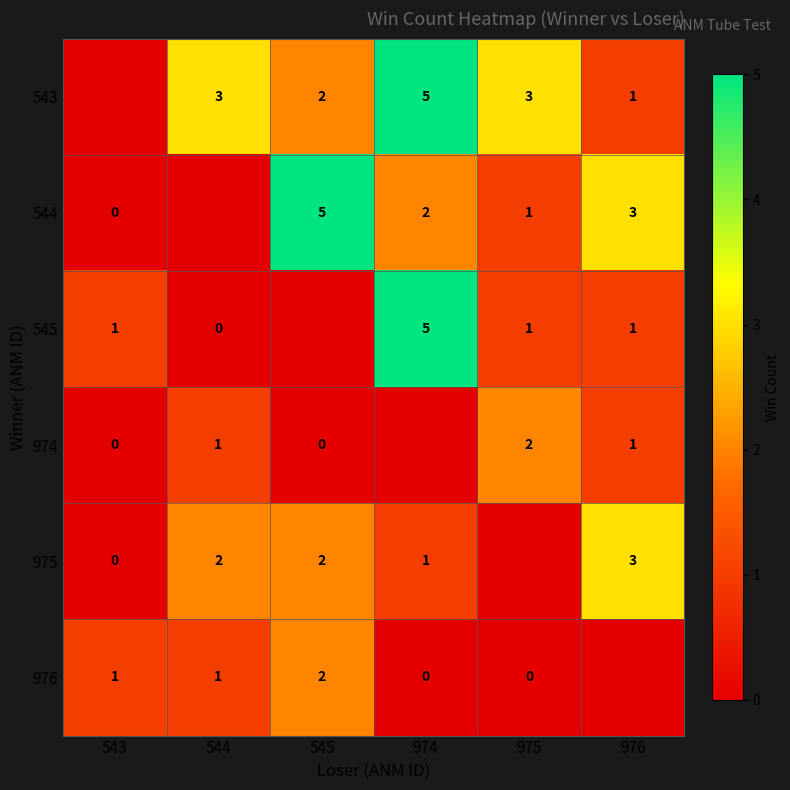

The 544 series shows 3 at 976. True or false?

True